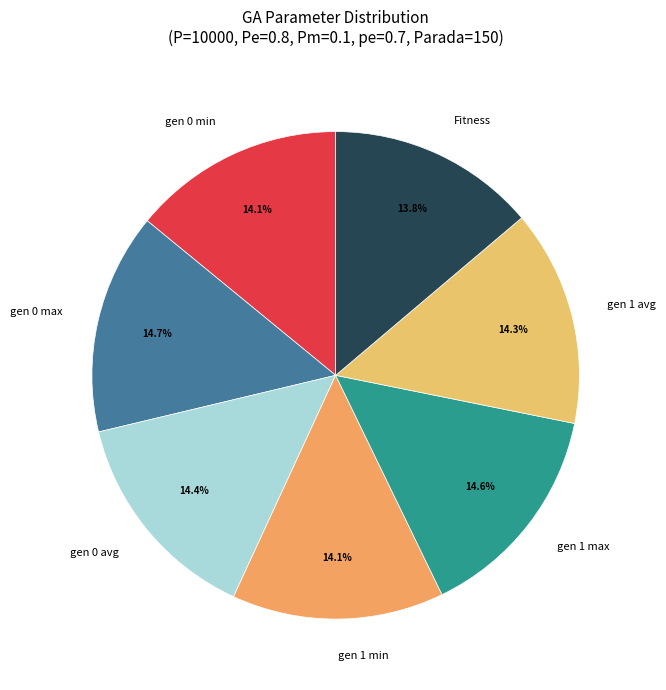

What percentage is NOT represented by gen 0 min?

85.9%